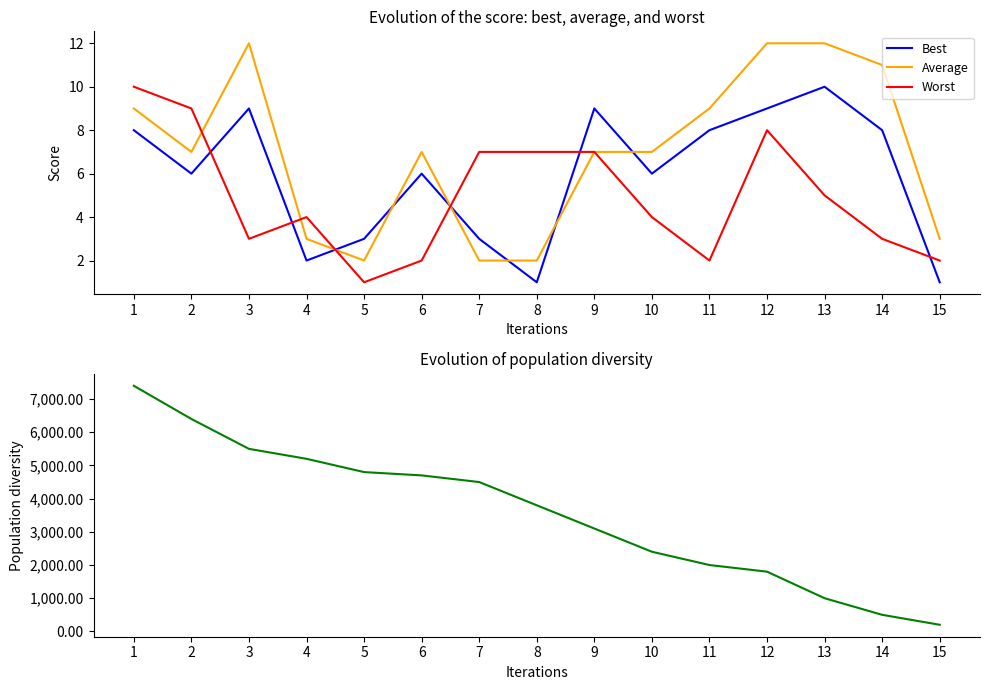

Count the number of categories in the chart.

15